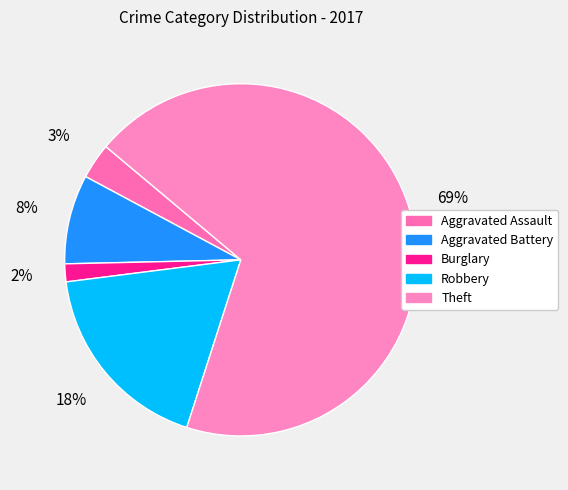

Which category has the smallest portion of the pie?

Burglary